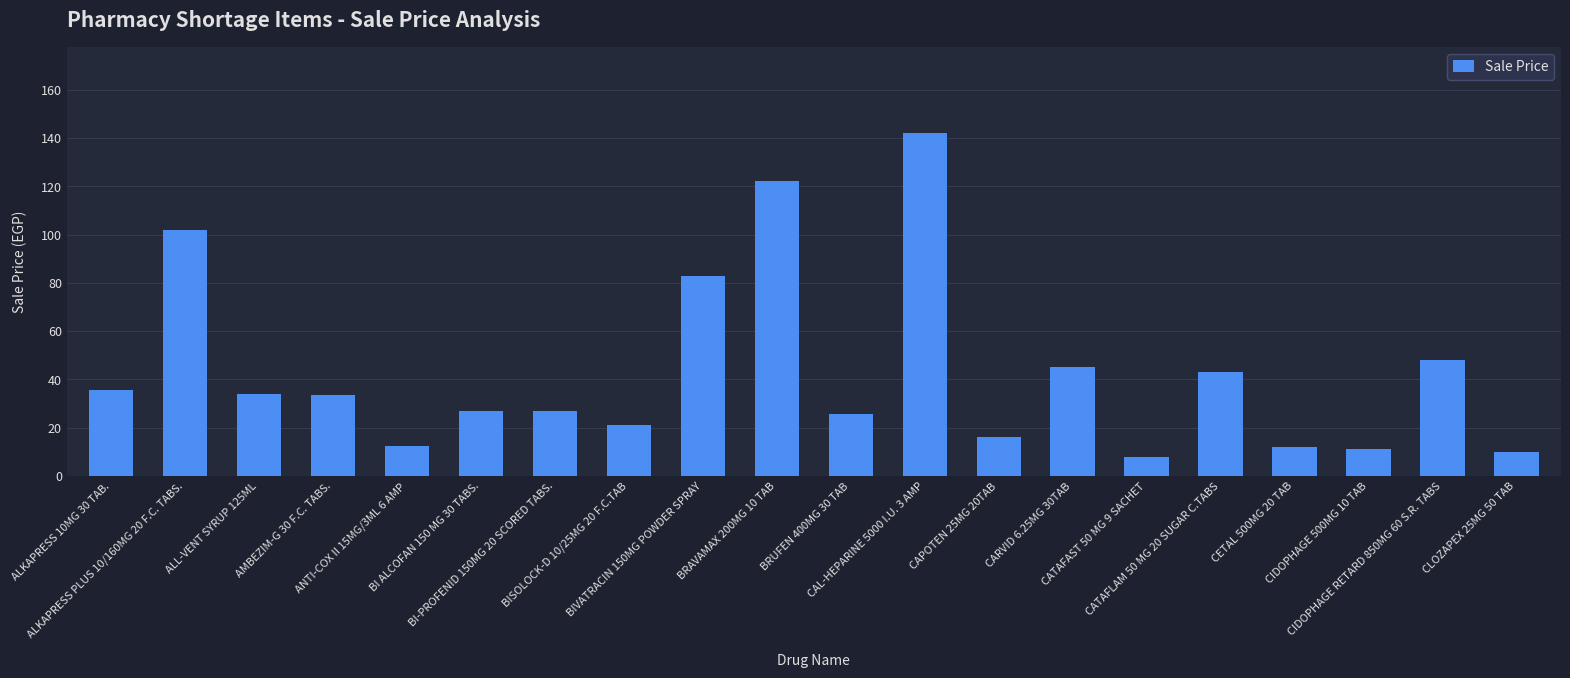

Does the chart contain stacked bars?

No